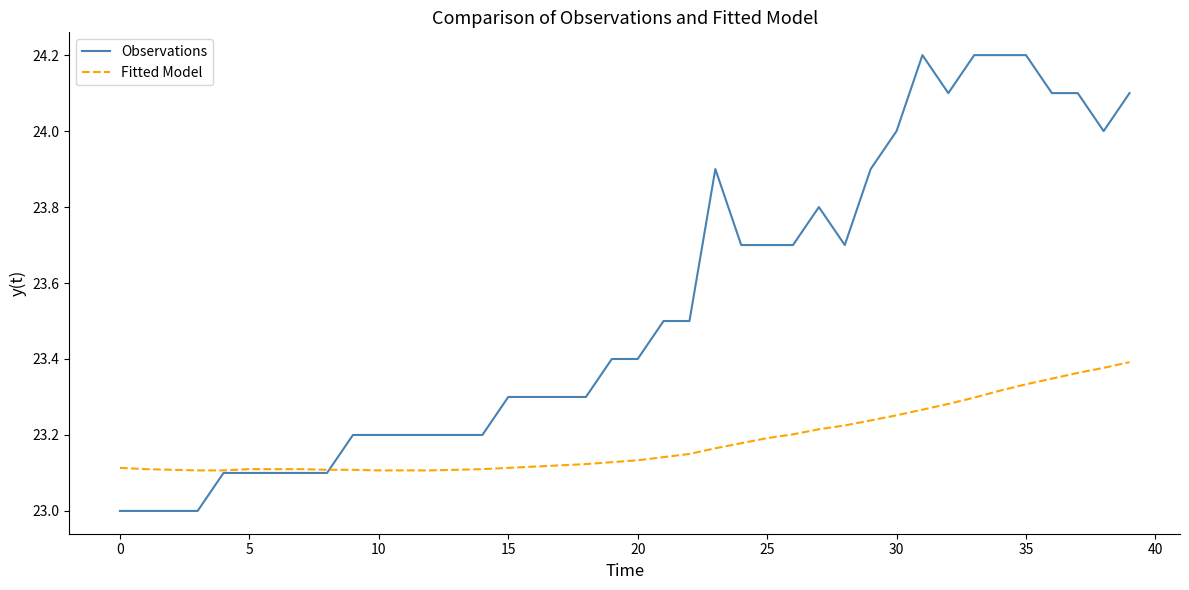

Is this an area chart (filled region under the line)?

No